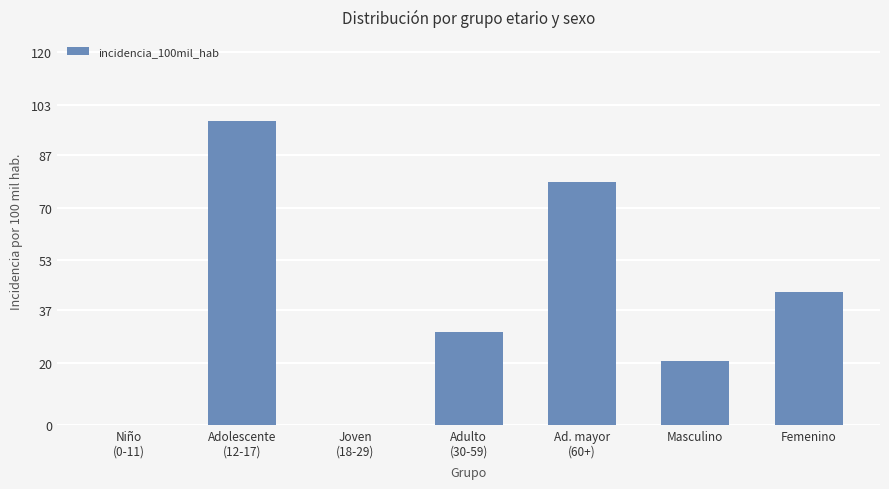

At which label is the value closest to 49?

Femenino